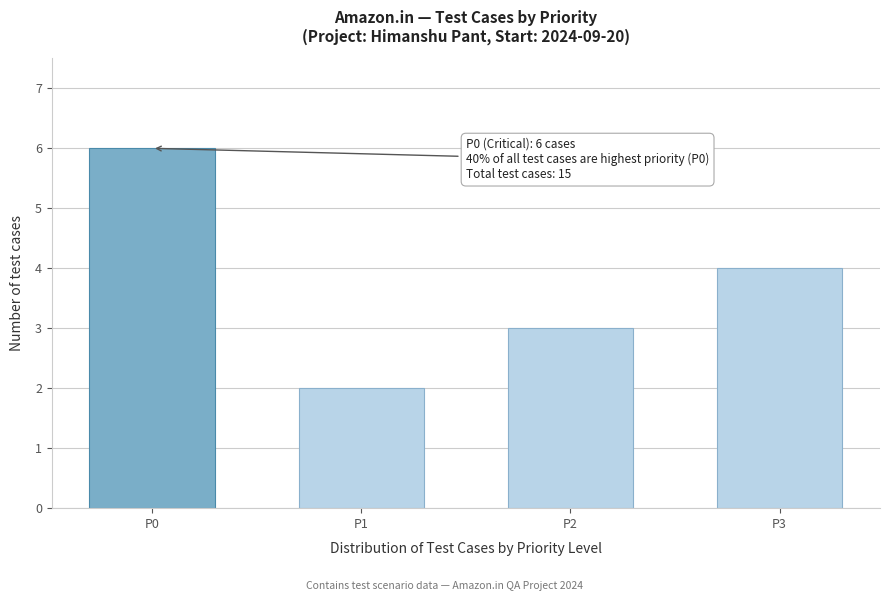

Reading right to left, what are all the values shown in this chart?

4	3	2	6